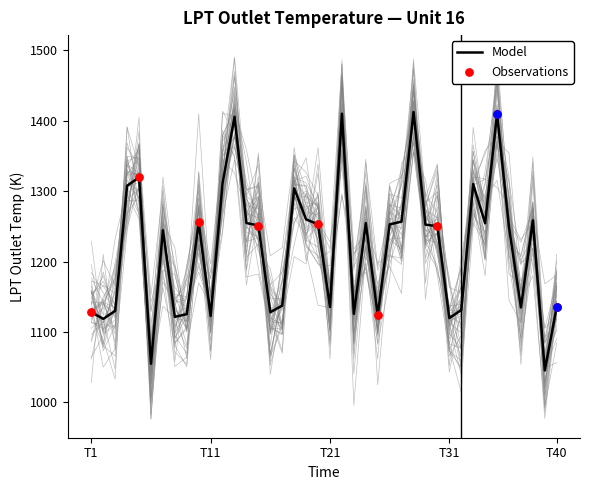

Which has a higher value, 2 or 38?

38